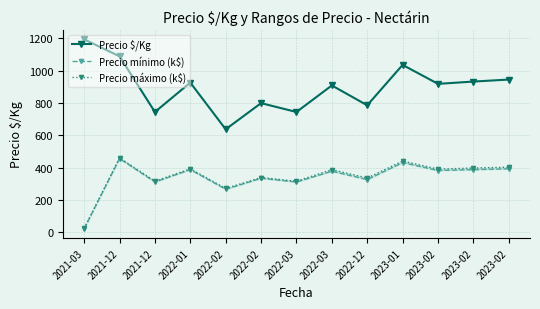

In Precio máximo (k$), how many points are higher than both neighbors (excluding endpoints)?

5